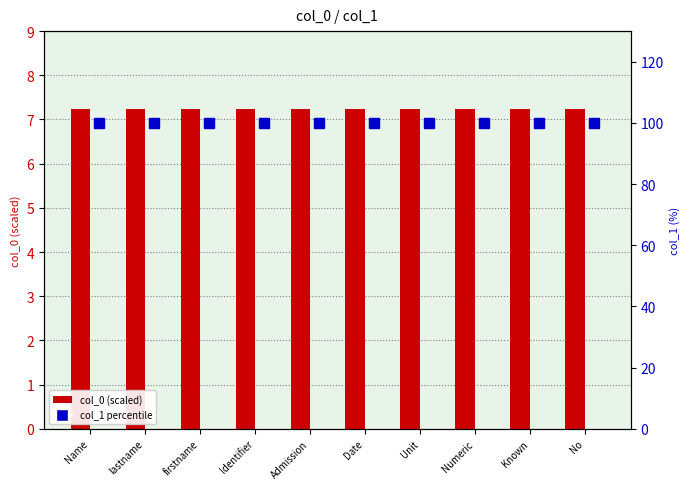

At which category is the sum across all series the highest?

Name